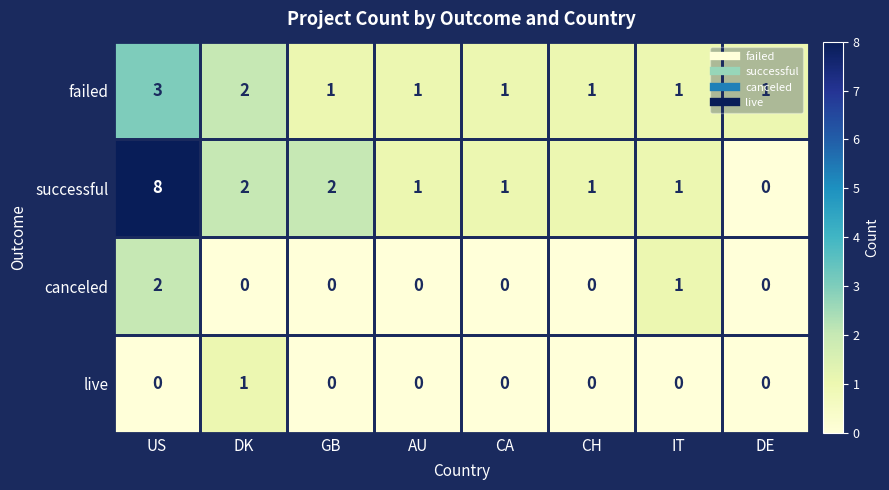

Count the canceled values in the range 0 to 1.

7